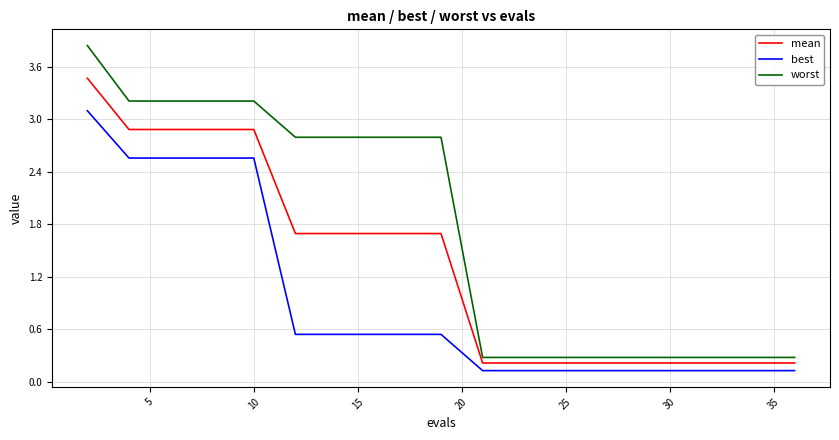

Which series has the widest spread of values?

worst